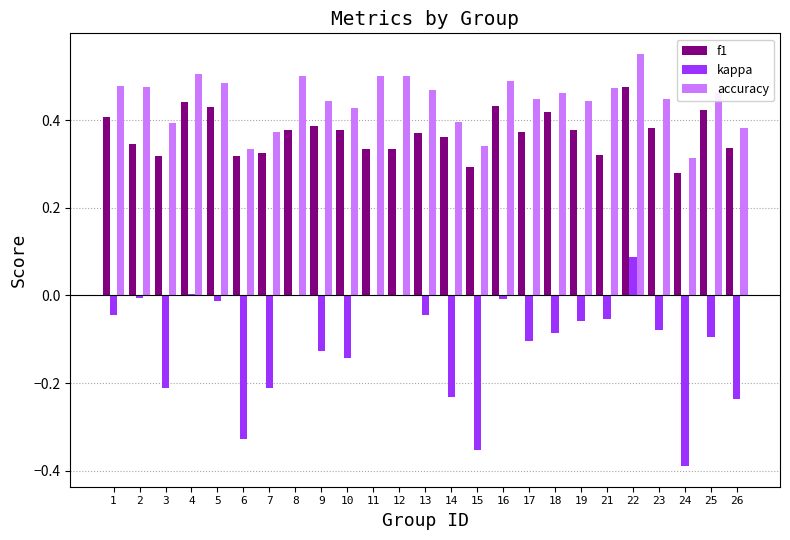

Which series changed the most between 1 and 17?

kappa